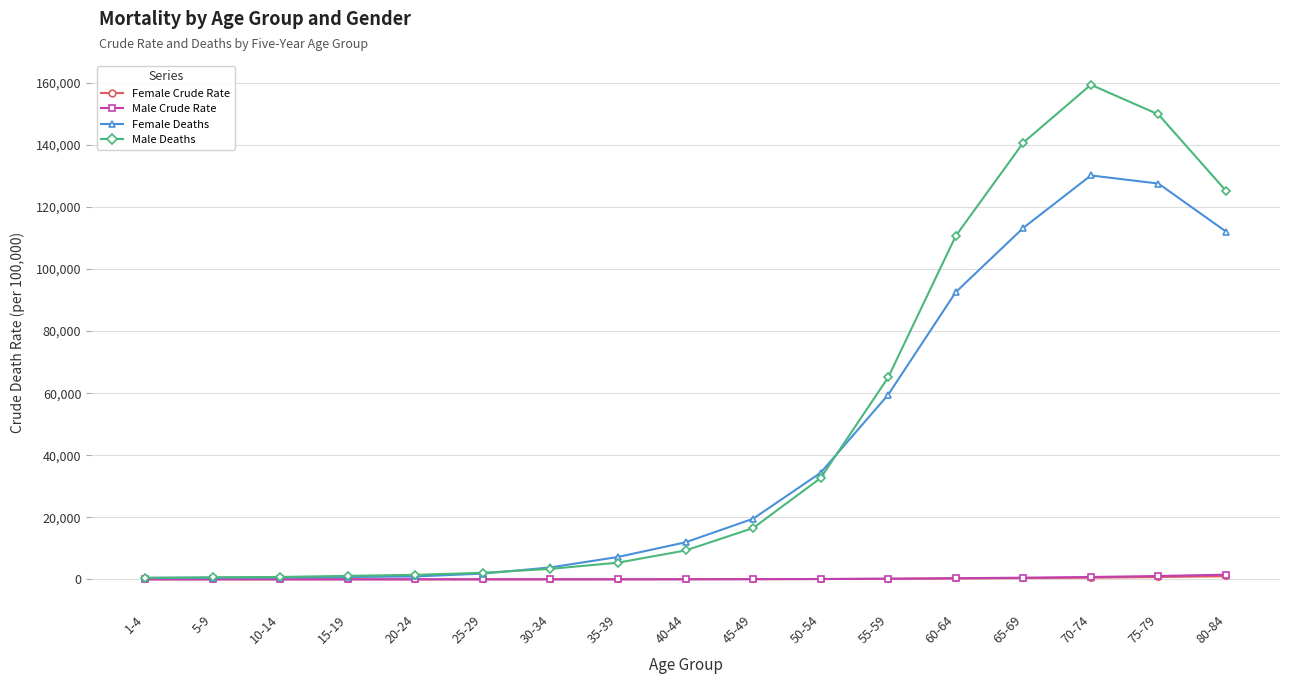

What is the label of the 8th point from the right?

45-49